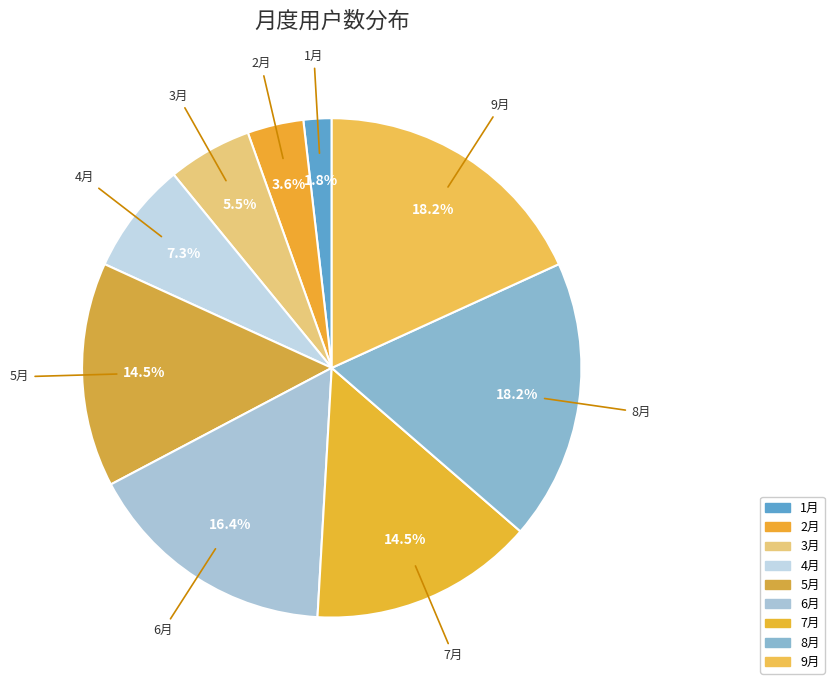

To the nearest percent, what is the average slice percentage?

11%